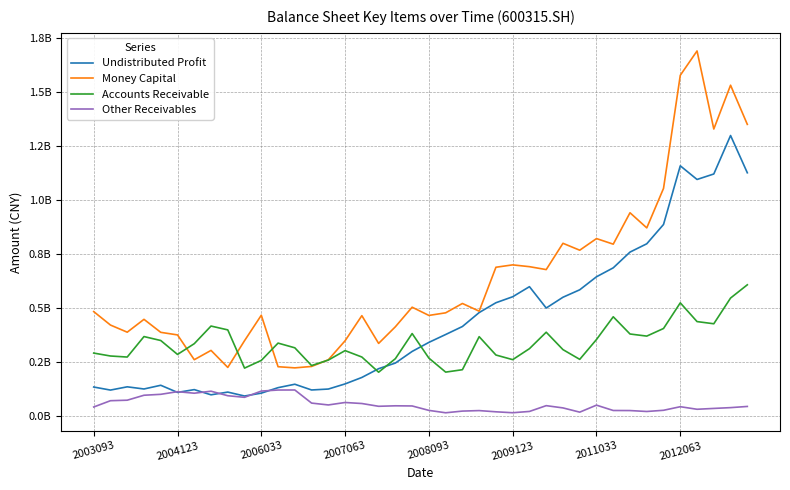

Which series has the widest spread of values?

Money Capital